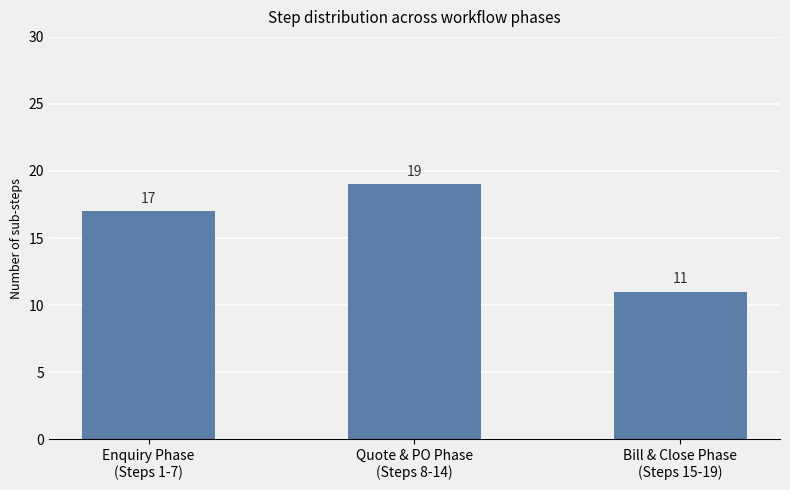

What is the difference between the maximum and second lowest values?

2